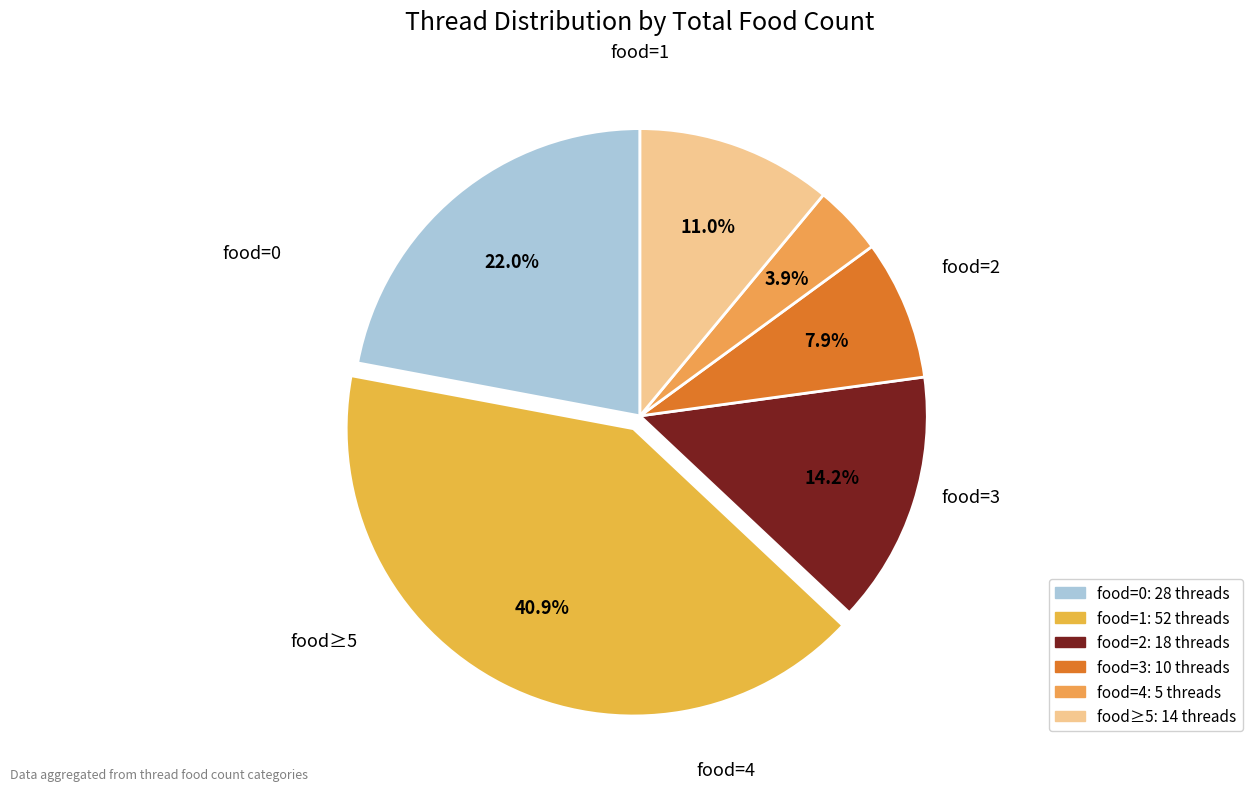

Which slice is the smallest?

4